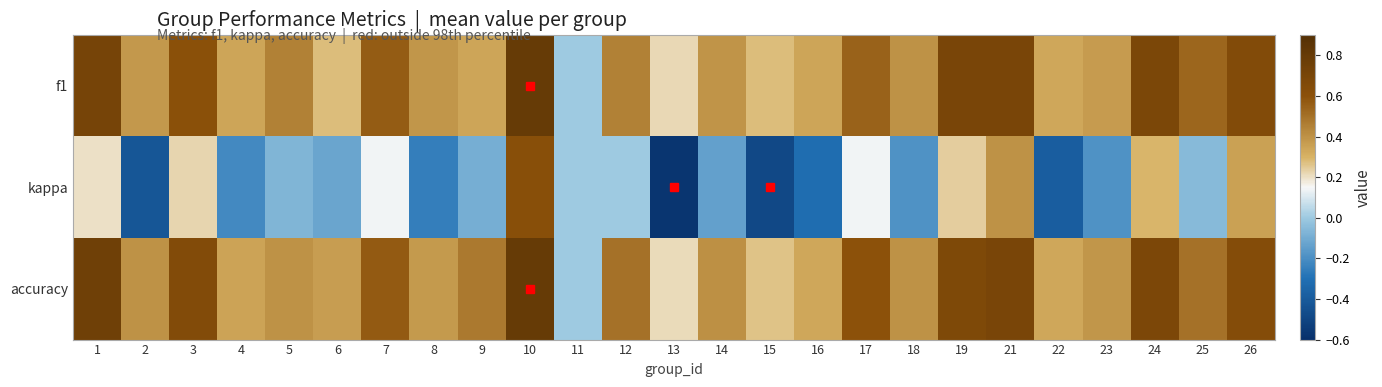

How many categories are shown in the chart?

25